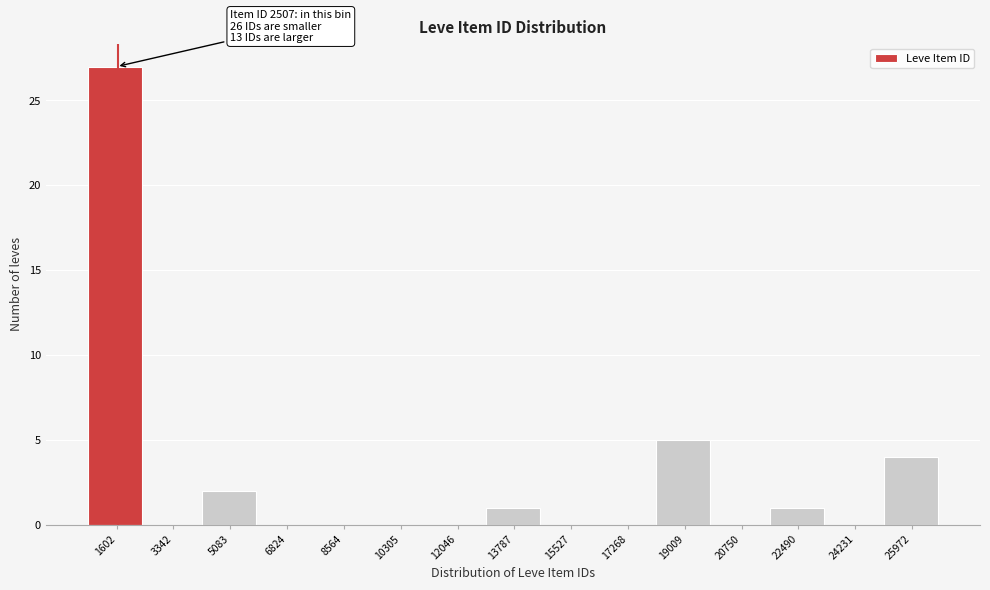

Reading left to right, extract all data points from this chart.

1602=27	3342=0	5083=2	6824=0	8564=0	10305=0	12046=0	13787=1	15527=0	17268=0	19009=5	20750=0	22490=1	24231=0	25972=4